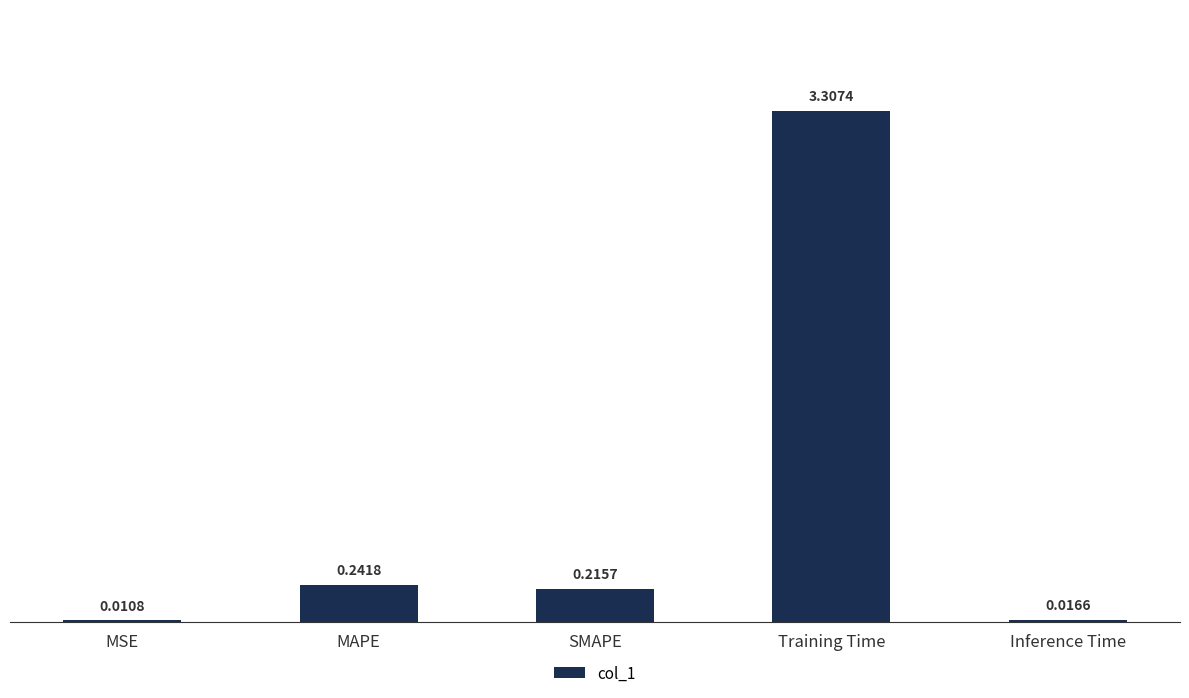

Where is the data nearest to the value 1?

MAPE